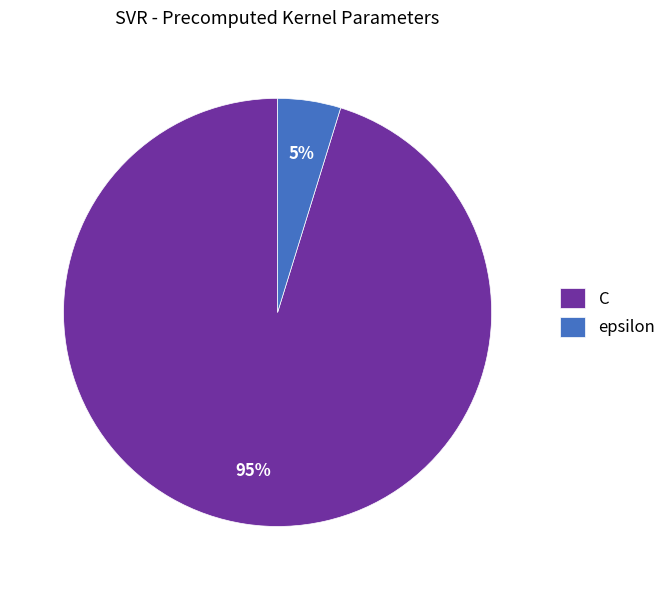

To the nearest percent, what portion does C represent?

95%